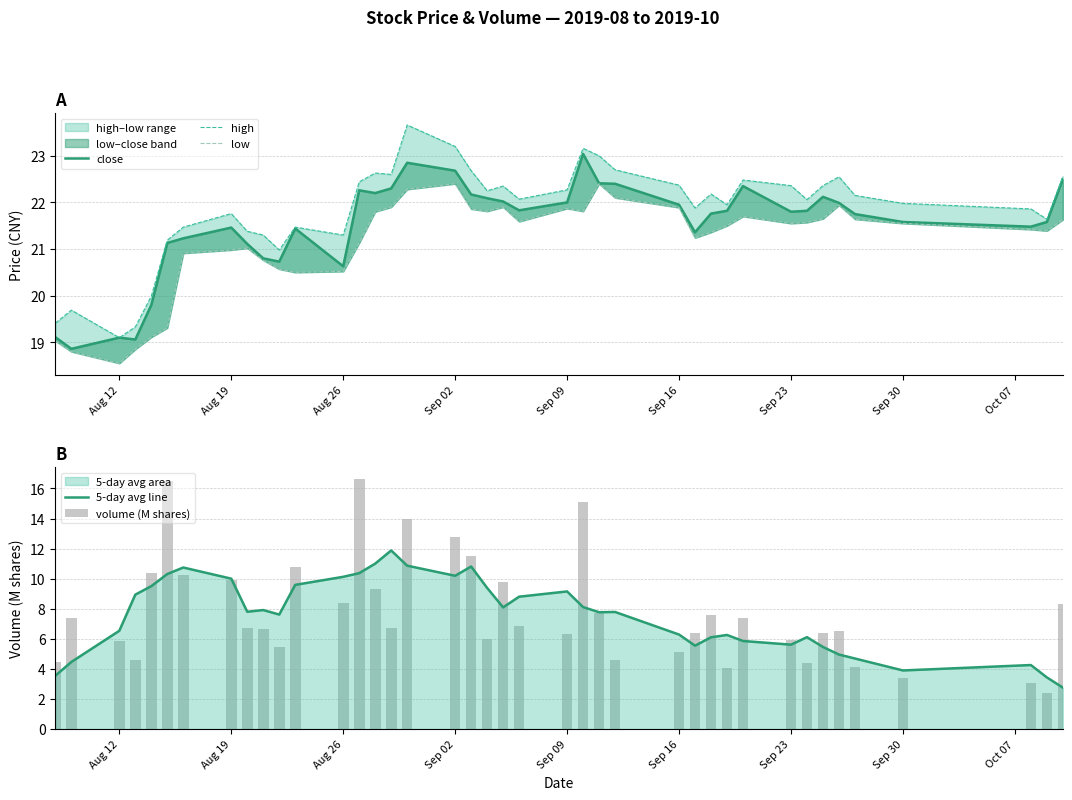

The value of 5-day avg line at Sep 23 is 9.1. True or false?

False